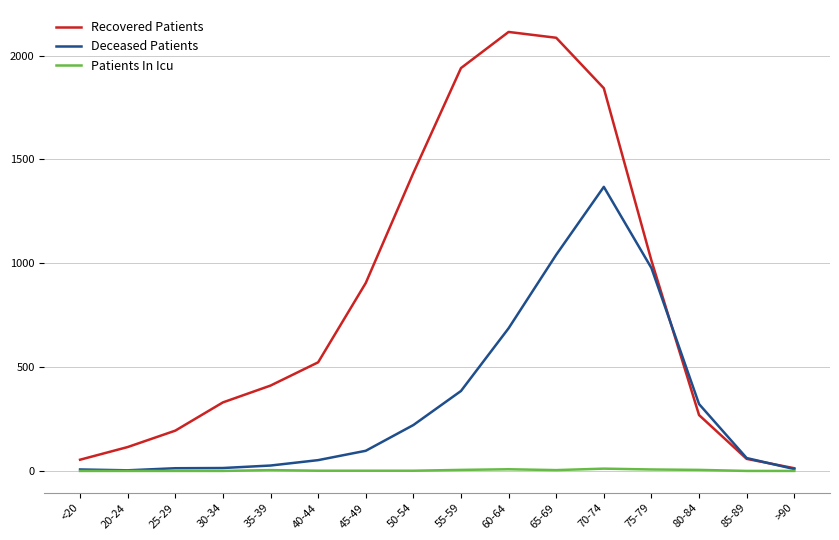

Rank the series at 55-59 from highest to lowest value.

Recovered Patients, Deceased Patients, Patients In Icu